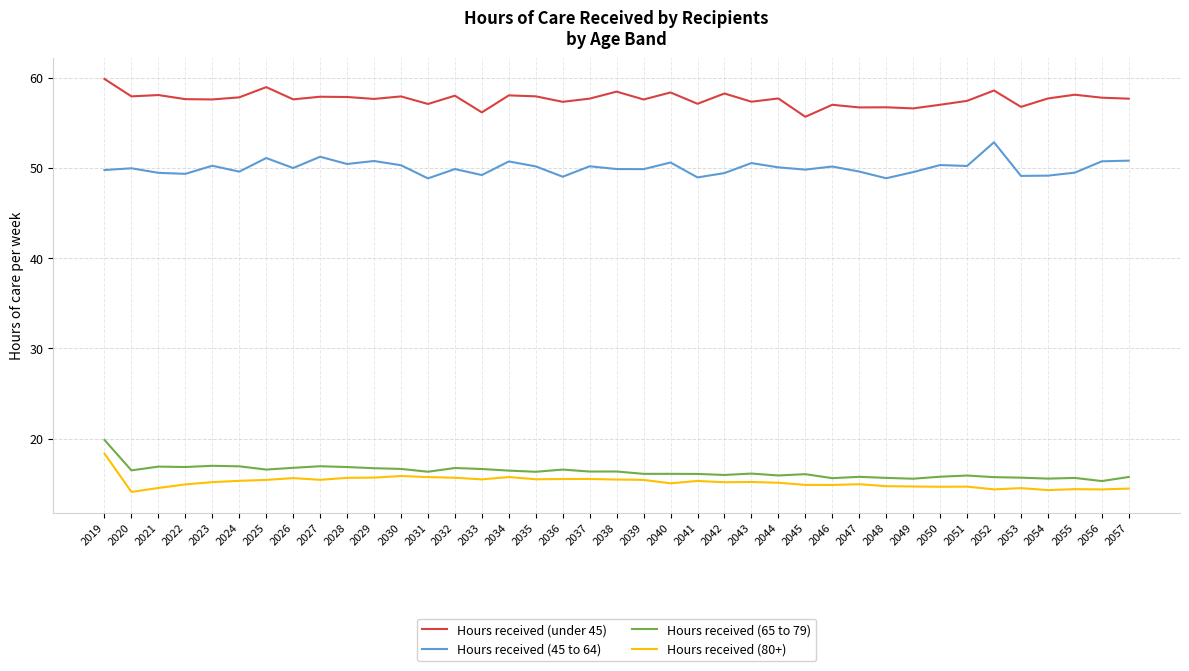

How many distinct data groups are displayed?

4